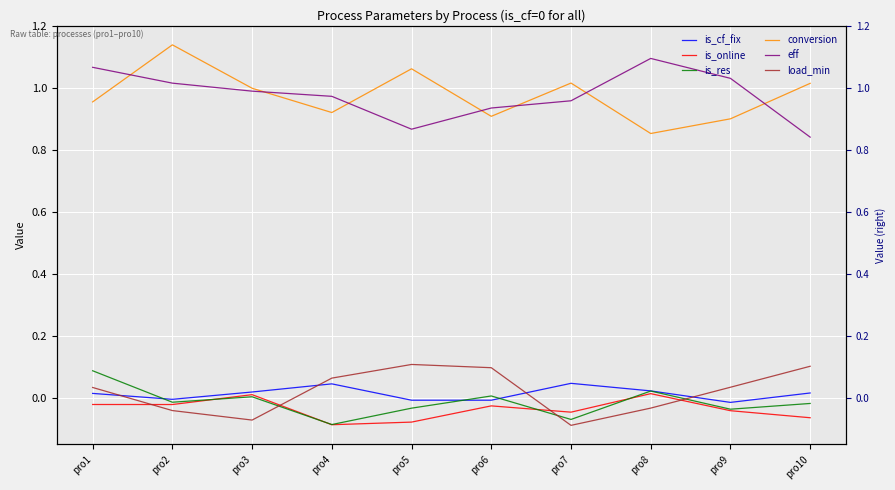

True or false: conversion and is_cf_fix cross at least once.

False